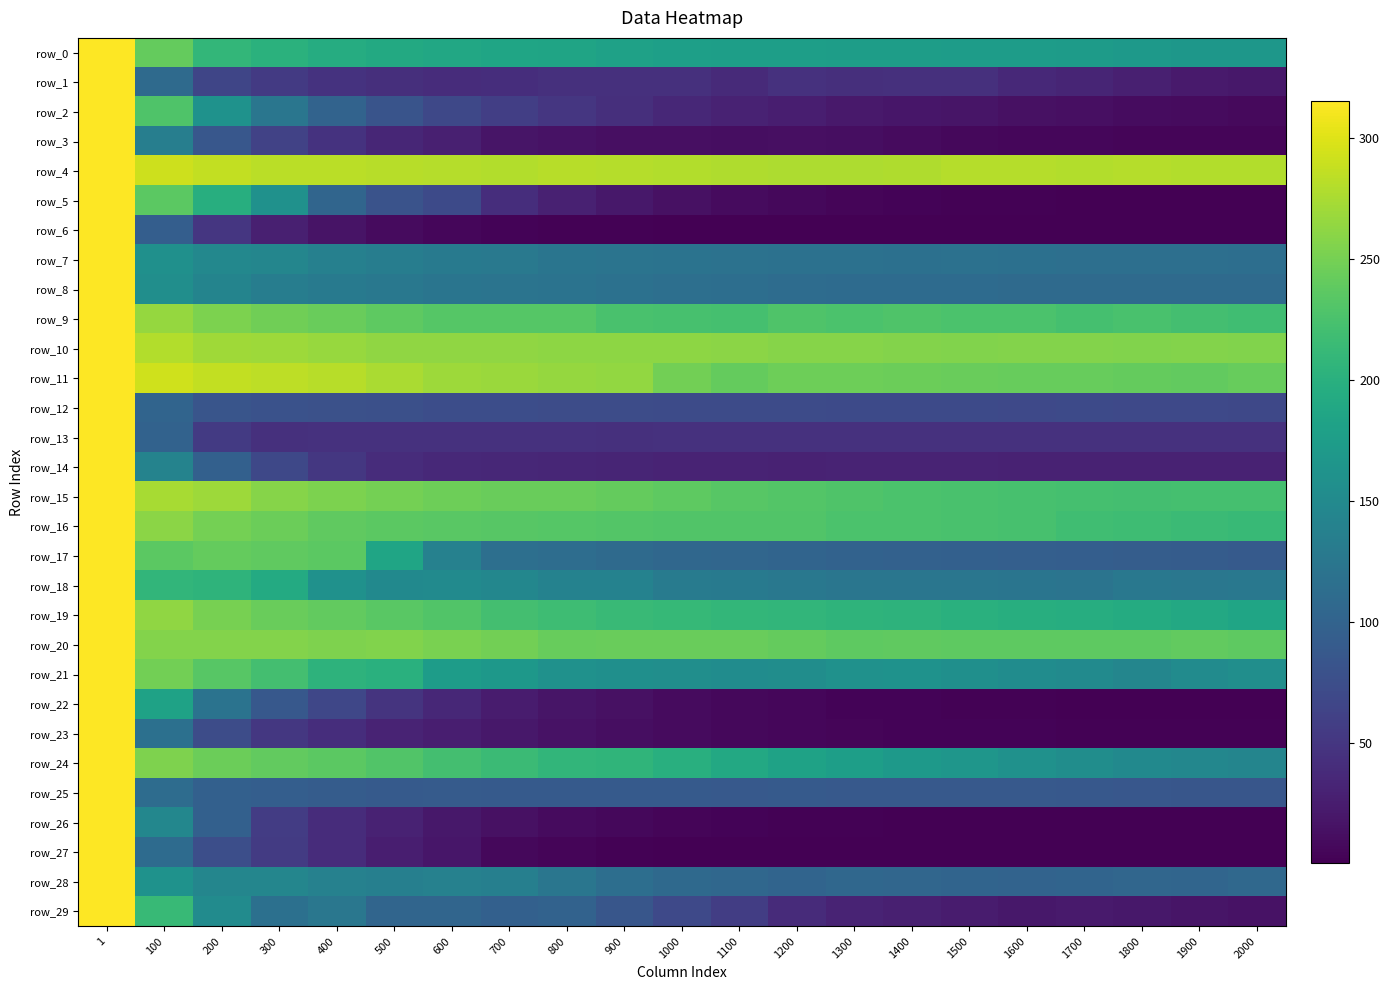

True or false: row_7 has a value of 116.3 at 1600.

True